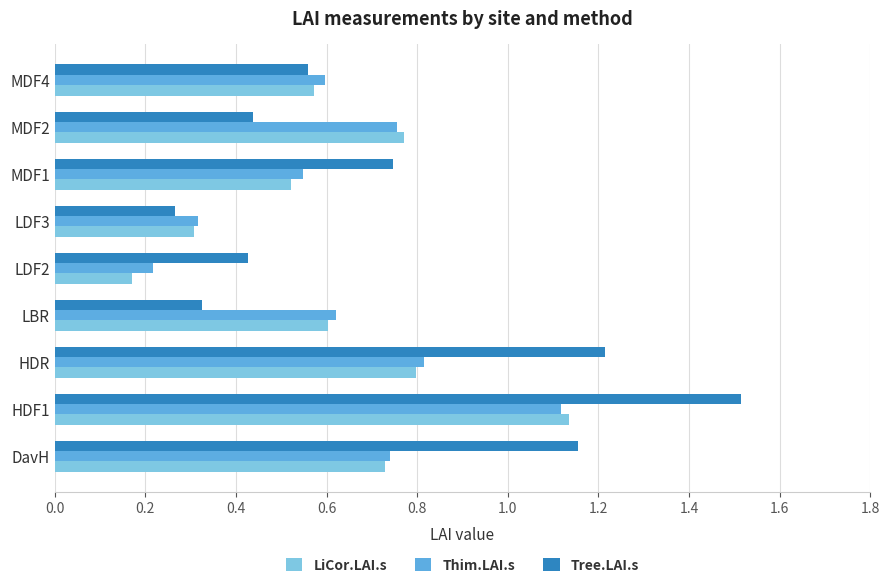

The value of Thim.LAI.s at LDF2 is 0.2. True or false?

True